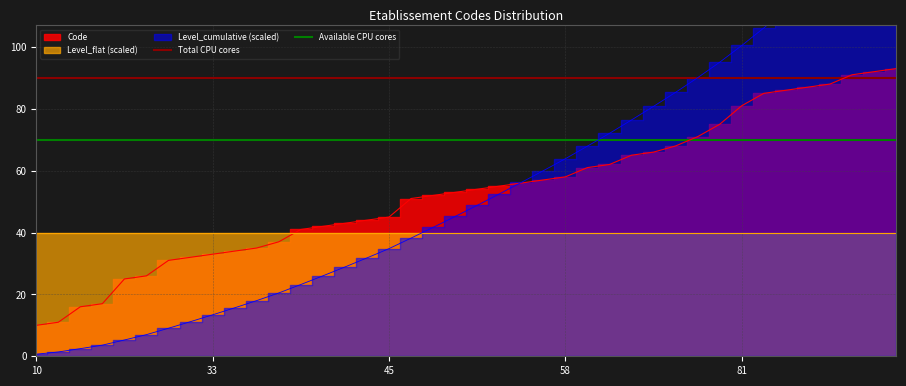

What value does the Available CPU cores series have at 33?

70